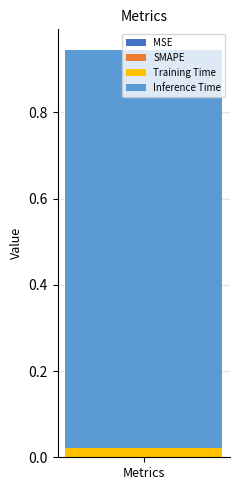

How many bars are there in total?

1